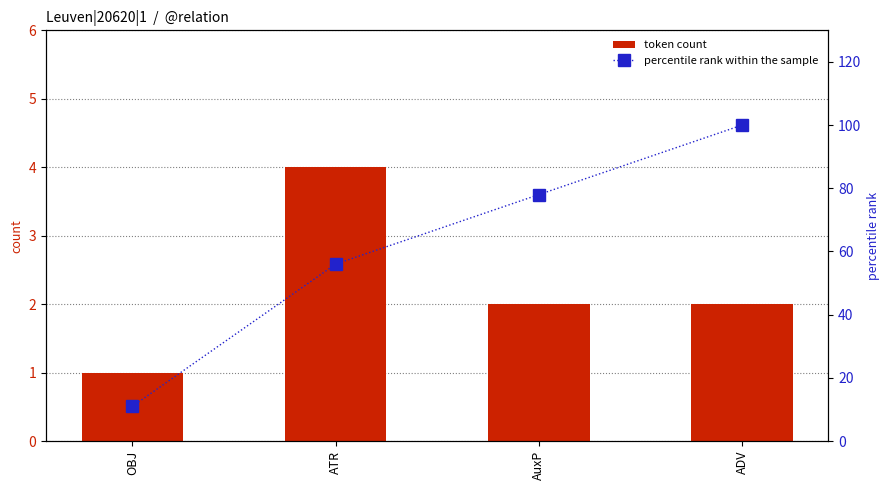

List the labels in order of token count value, largest first.

ATR, AuxP, ADV, OBJ